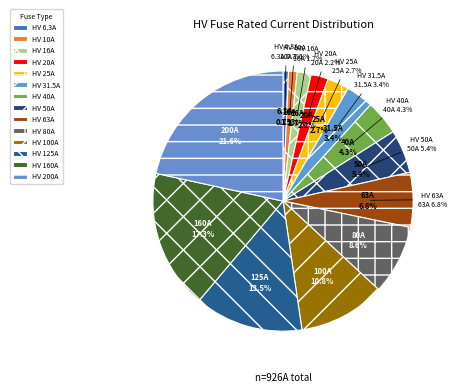

True or false: HV 20A accounts for 2% of the total.

True